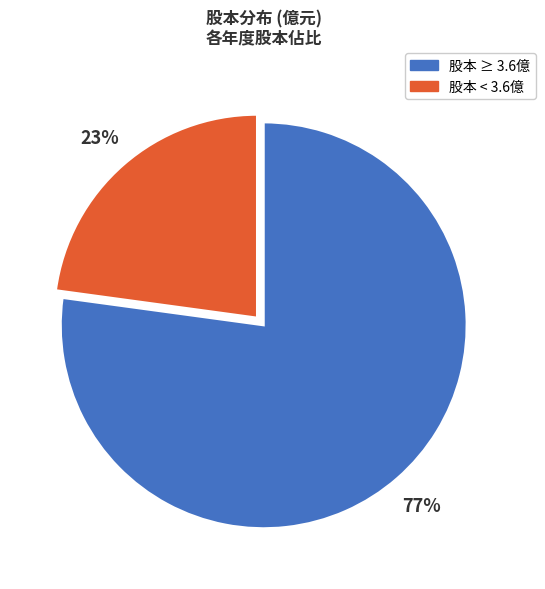

To the nearest percent, what is the difference between the largest and smallest slice percentages?

54%